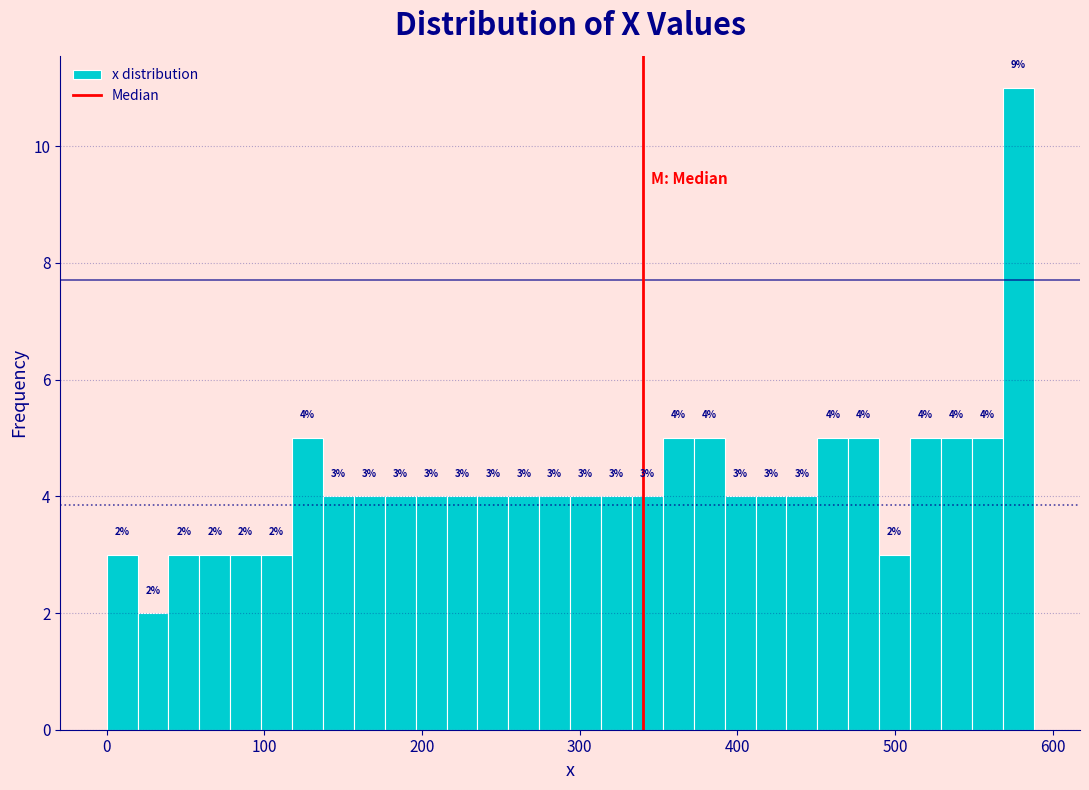

Read against the x-axis, roughly where is the centre of the tallest bar?

580